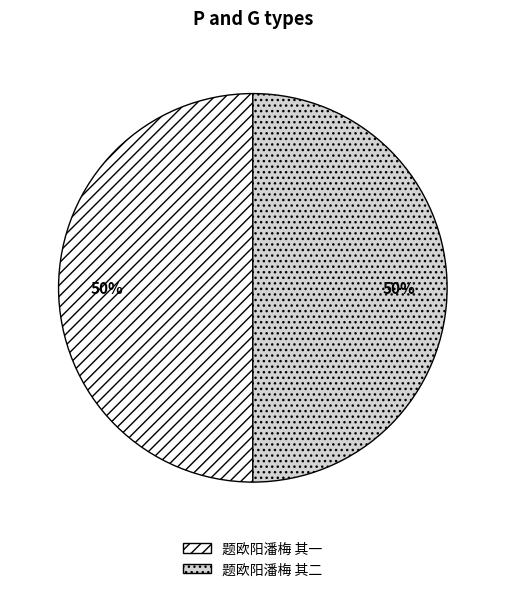

What is the ratio of the value at 题欧阳潘梅 其一 to the value at 题欧阳潘梅 其二?

1.0